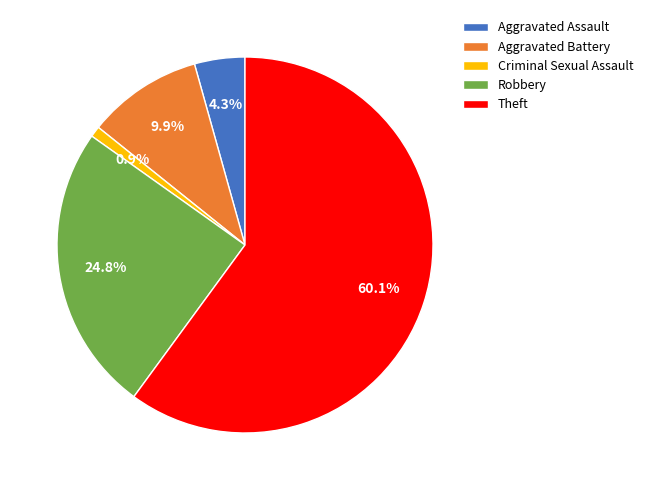

Which slice is the smallest?

Criminal Sexual Assault